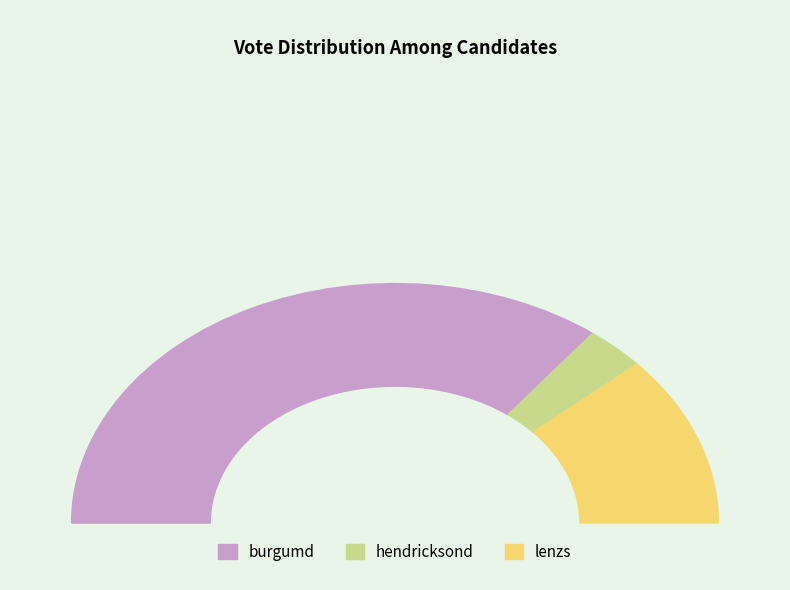

True or false: burgumd accounts for 71% of the total.

True